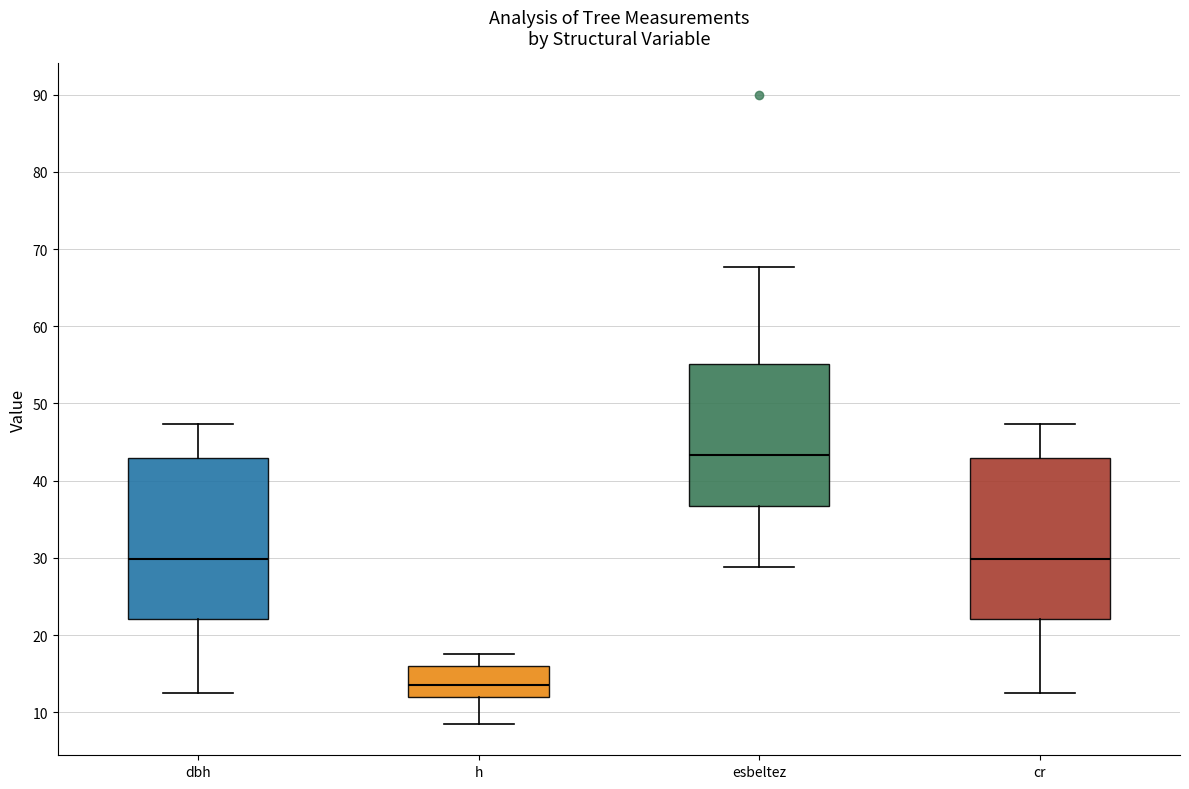

Reading left to right, transcribe this box plot: for each box, give where its median line is, the range the box spans, and where its two whiskers end, as read against the y-axis. The values are not printed on the chart, so give them approximately, as read against the axis.

dbh: median 30, box 22 to 43, whiskers 13 to 47
h: median 14, box 12 to 16, whiskers 9 to 18
esbeltez: median 43, box 37 to 55, whiskers 29 to 68
cr: median 30, box 22 to 43, whiskers 13 to 47